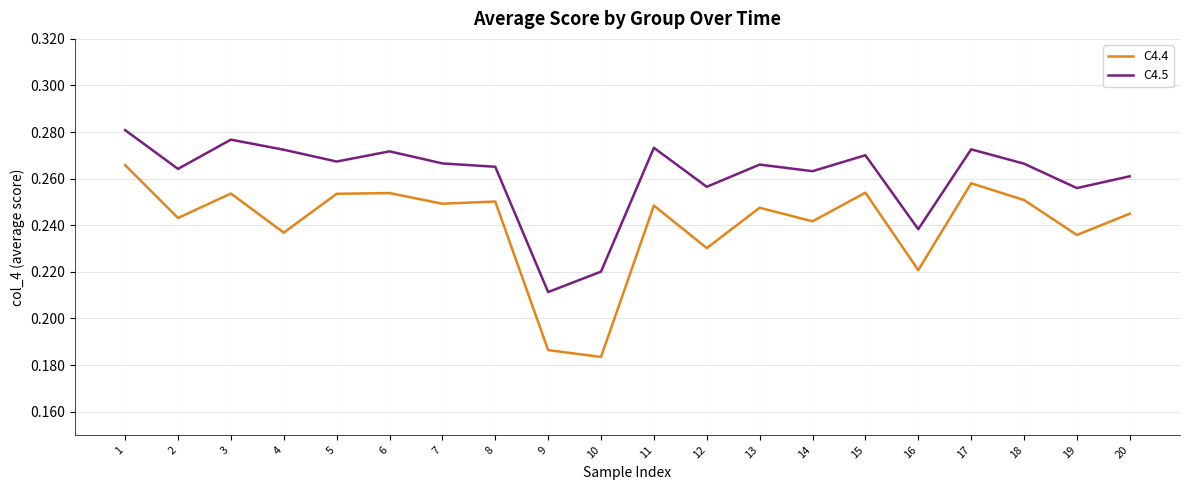

The C4.5 series shows 0.4 at 2. True or false?

False